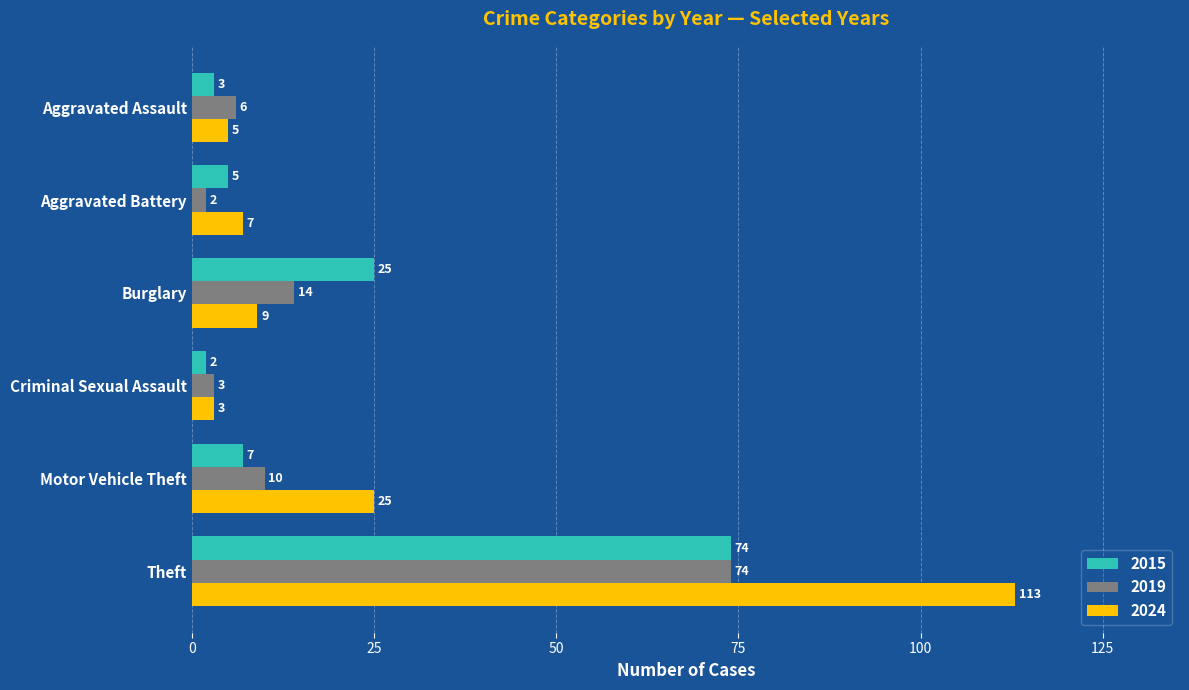

List the labels in order of 2019 value, largest first.

Theft, Burglary, Motor Vehicle Theft, Aggravated Assault, Criminal Sexual Assault, Aggravated Battery